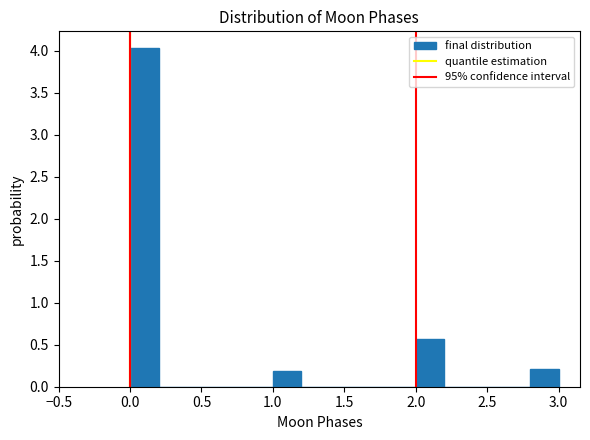

Reading left to right, list every bar in this chart as the range it spans on the x-axis followed by its height. The values are not printed on the chart, so give them approximately, as read against the axis.

0.0 to 0.2: 4.05
0.2 to 0.4: 0
0.4 to 0.6: 0
0.6 to 0.8: 0
0.8 to 1.0: 0
1.0 to 1.2: 0.20
1.2 to 1.4: 0
1.4 to 1.6: 0
1.6 to 1.8: 0
1.8 to 2.0: 0
2.0 to 2.2: 0.55
2.2 to 2.4: 0
2.4 to 2.6: 0
2.6 to 2.8: 0
2.8 to 3.0: 0.20